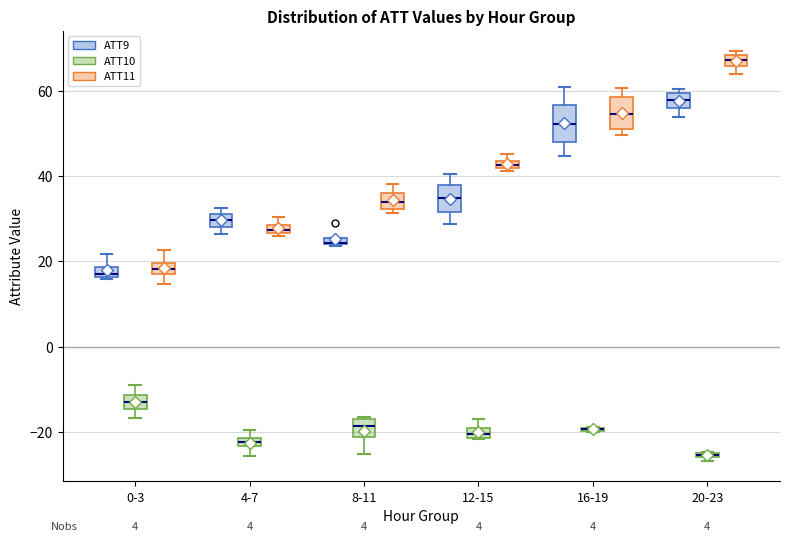

Where does the upper whisker of the box for 12-15 (ATT9) end on the y-axis? The values are not printed on the chart, so give them approximately, as read against the axis.

40